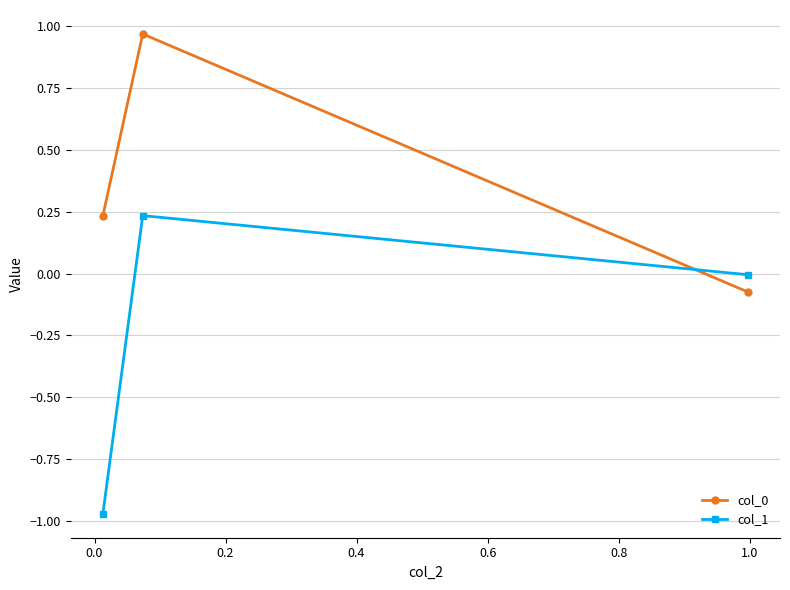

Which series has the widest spread of values?

col_1